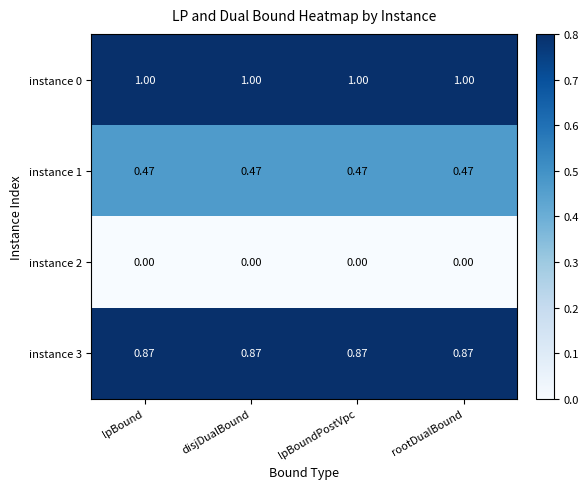

How many data points does each series have?

4